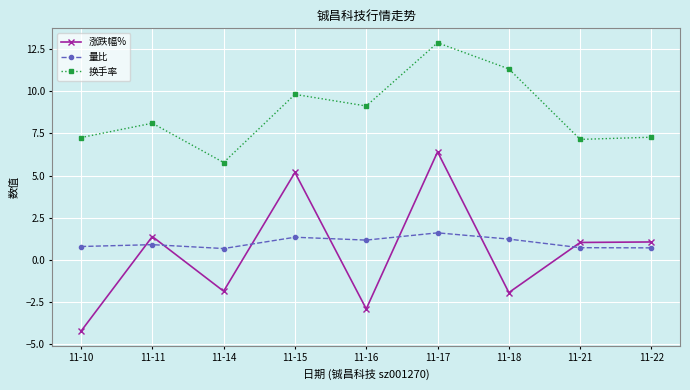

Is it true that 涨跌幅% equals 5.2 at 11-15?

True